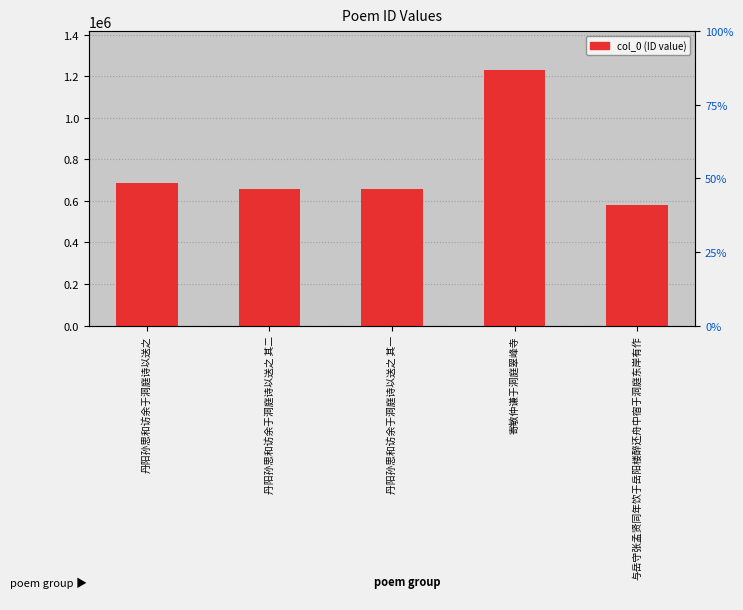

What is the maximum value shown in the chart?

1231932